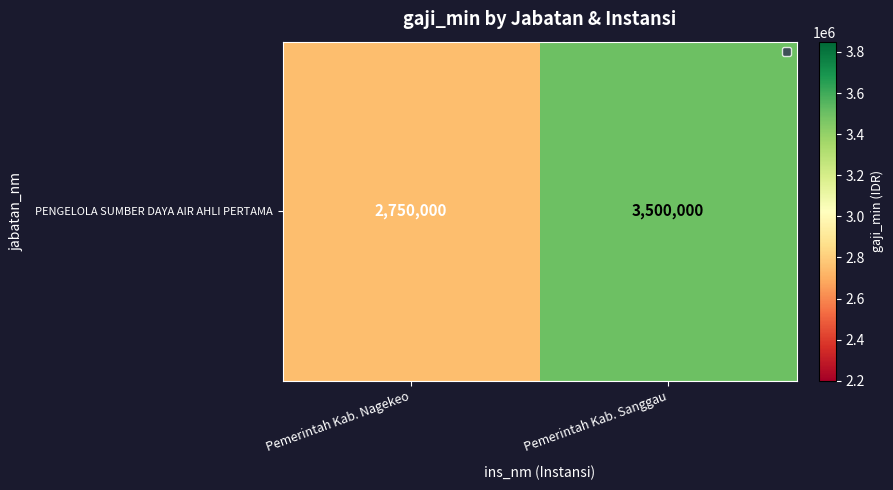

What is the approximate value at Pemerintah Kab. Nagekeo, to the nearest 10?

2750000